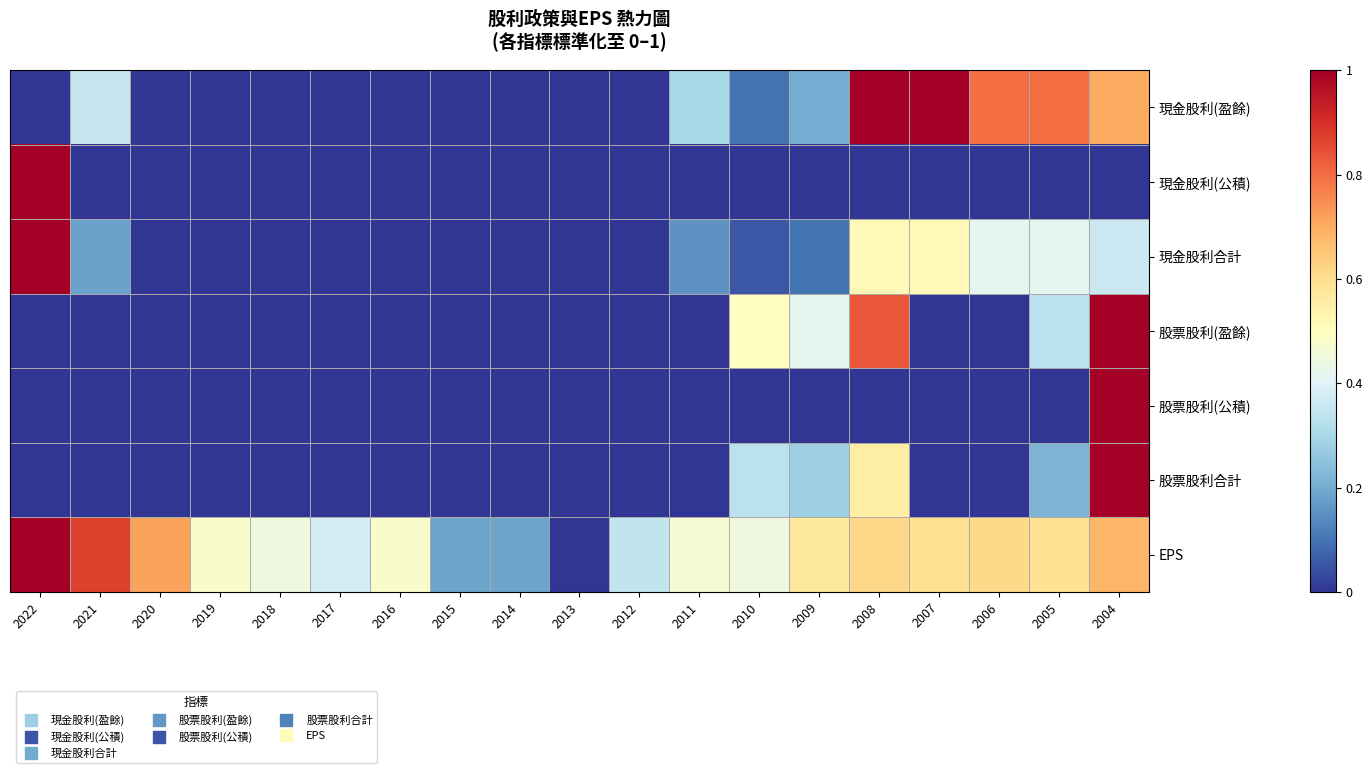

At how many categories does at least one series exceed 0?

18